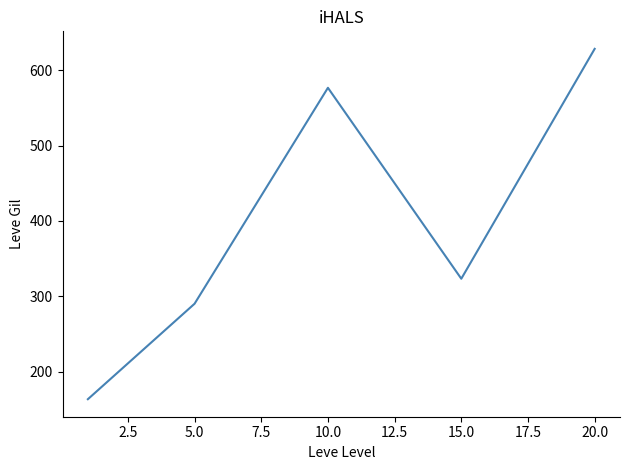

How many interior local valleys (lower than both neighbors) does the data have?

1